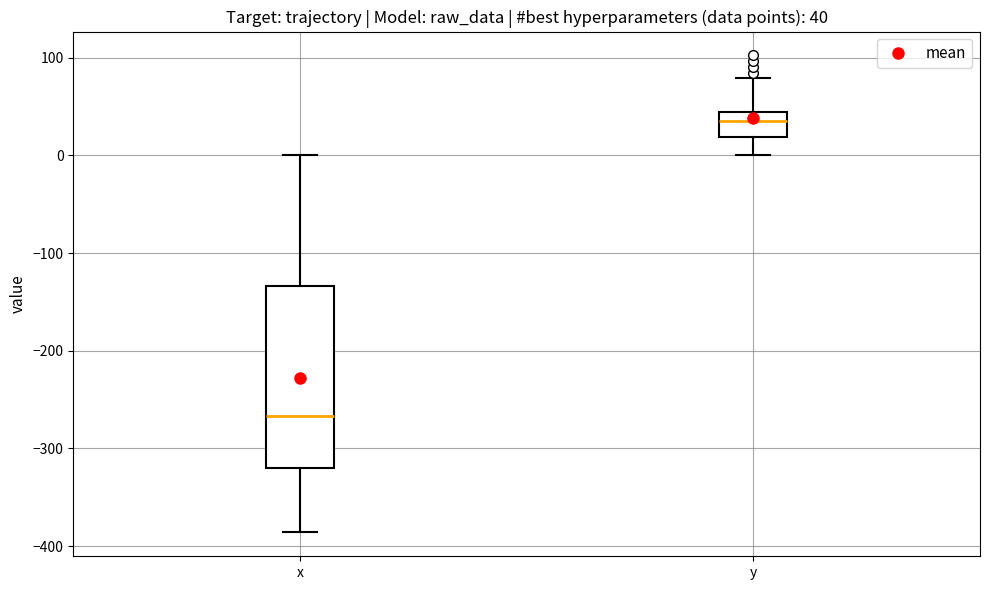

Which box's median line is the lowest?

x